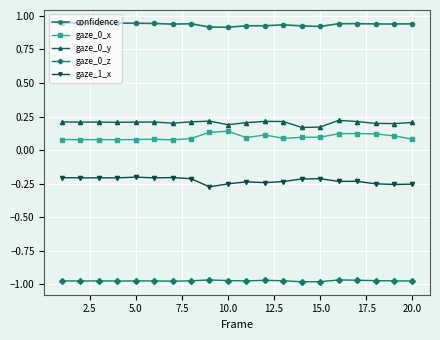

Which series has the largest total across all categories?

confidence